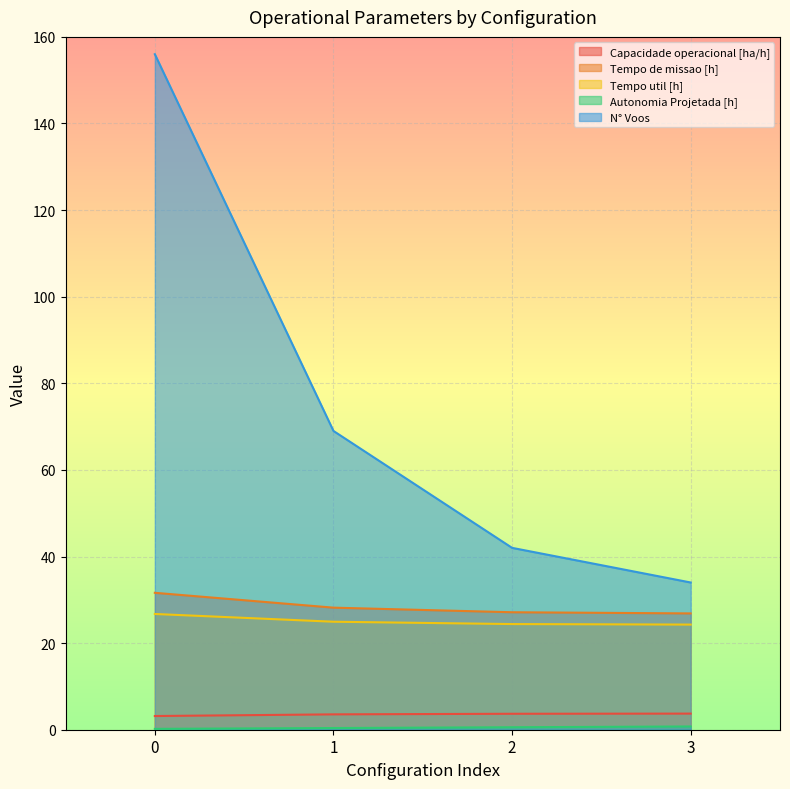

Between 2 and 3, which series saw the biggest shift?

N° Voos